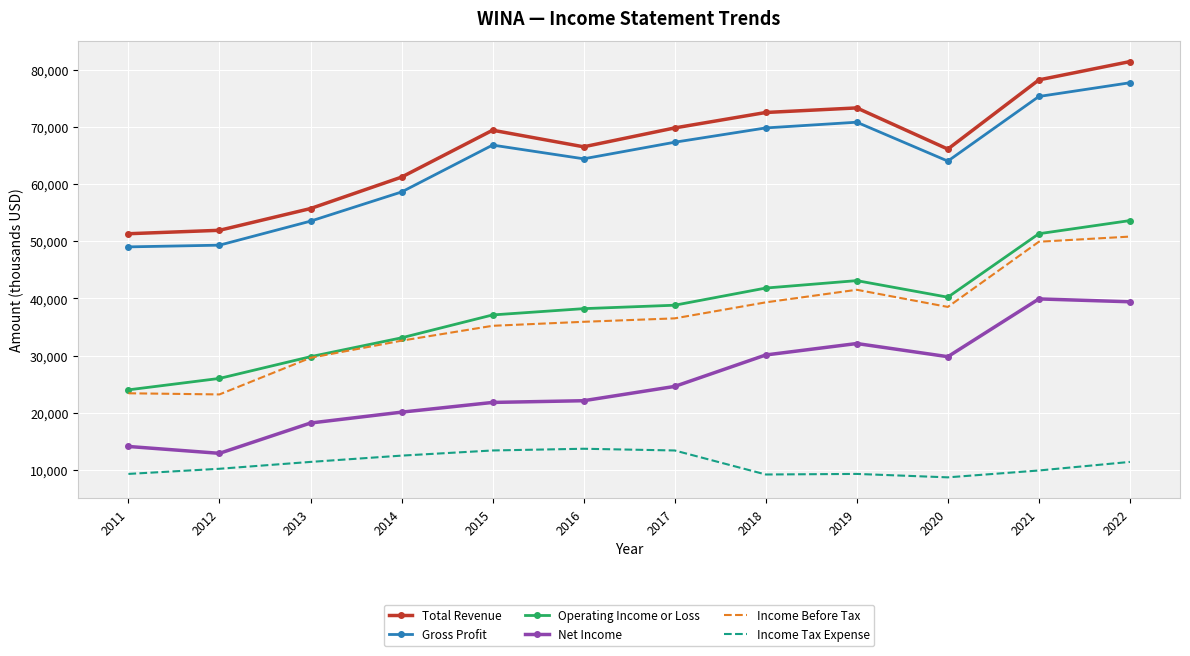

What are all the series names shown in the legend?

Total Revenue, Gross Profit, Operating Income or Loss, Net Income, Income Before Tax, Income Tax Expense